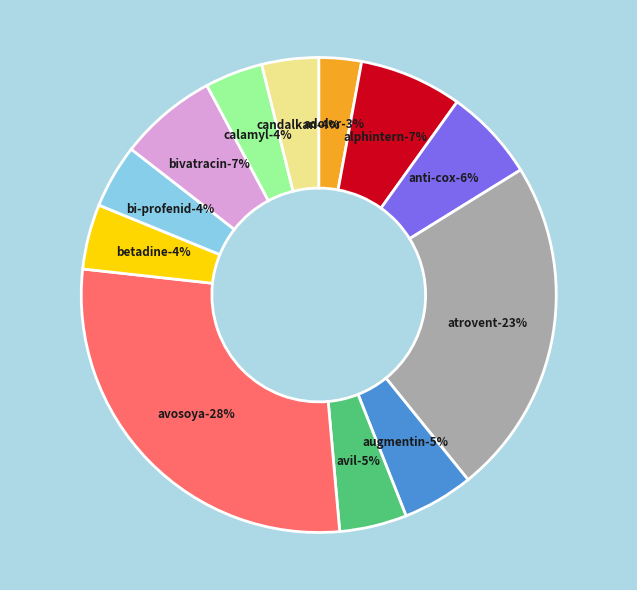

What percentage is the AVIL 45.5MG/2ML 6 I.M. AMPS slice, to the nearest percent?

5%